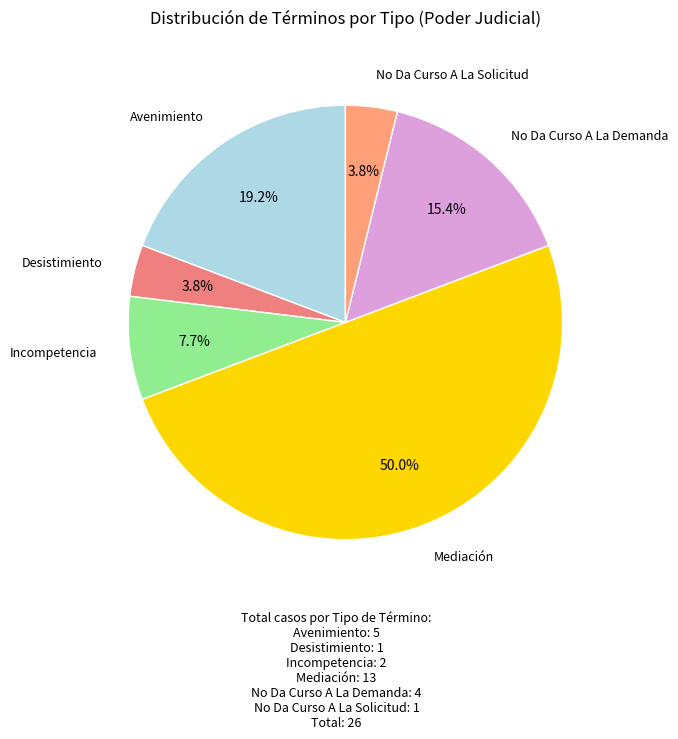

To the nearest percent, what is the difference between the largest and smallest slice percentages?

46%